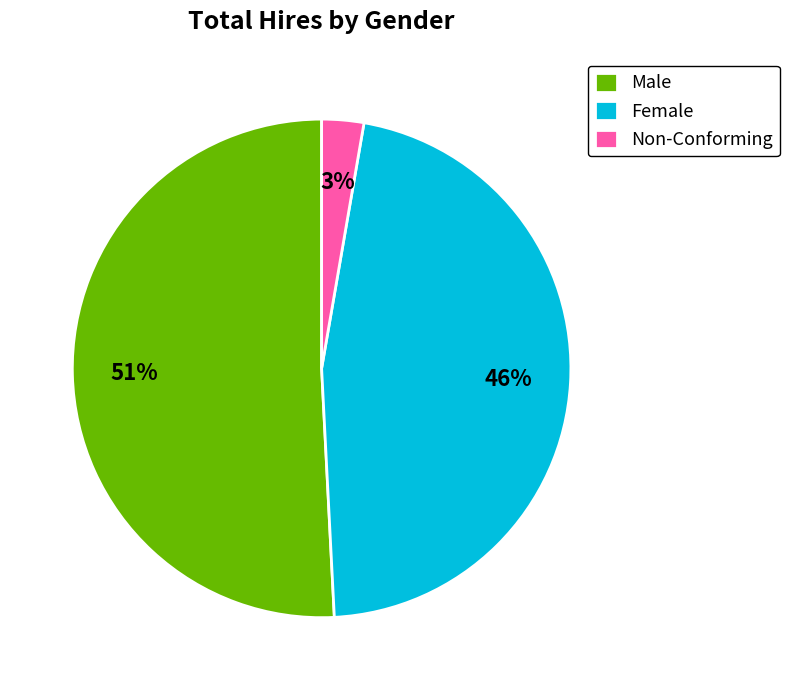

To the nearest percent, what is the average slice percentage?

33%